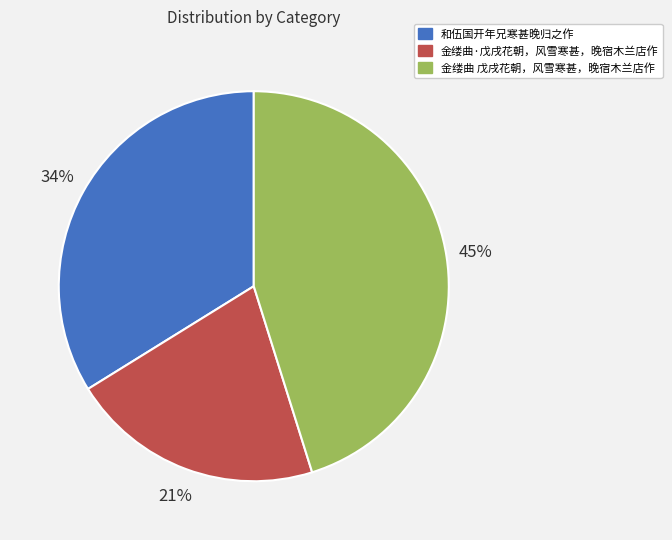

True or false: 金缕曲 戊戌花朝，风雪寒甚，晚宿木兰店作 accounts for 45% of the total.

True